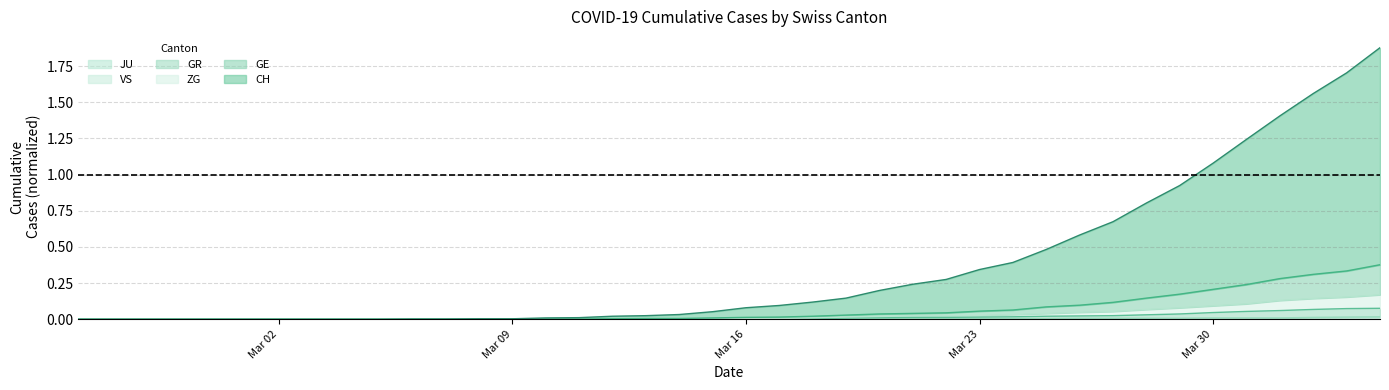

Does the chart display data point markers on the line(s)?

No